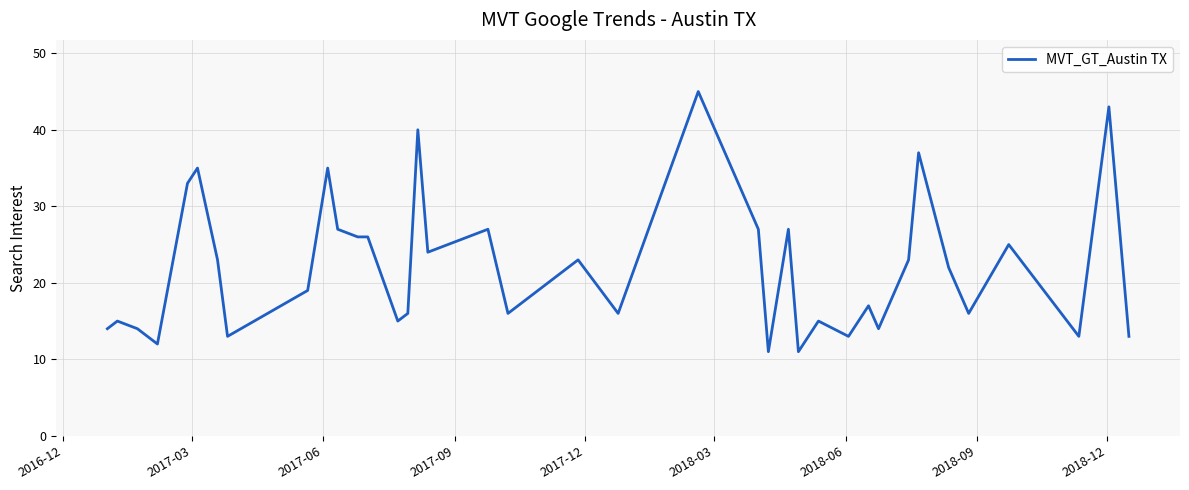

What is the minimum value shown in the chart?

11